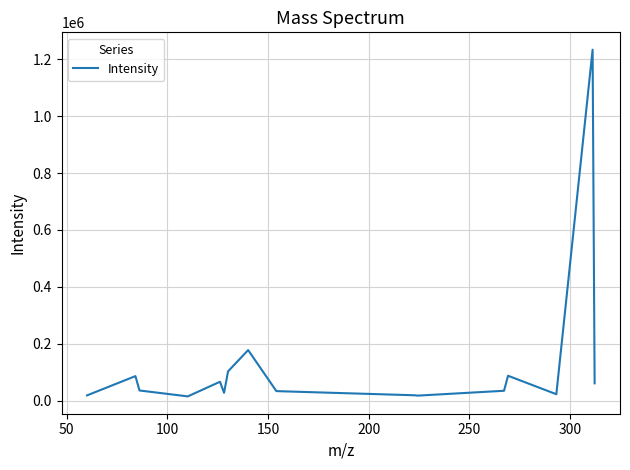

What is the difference between the maximum and minimum values?

1218854.9